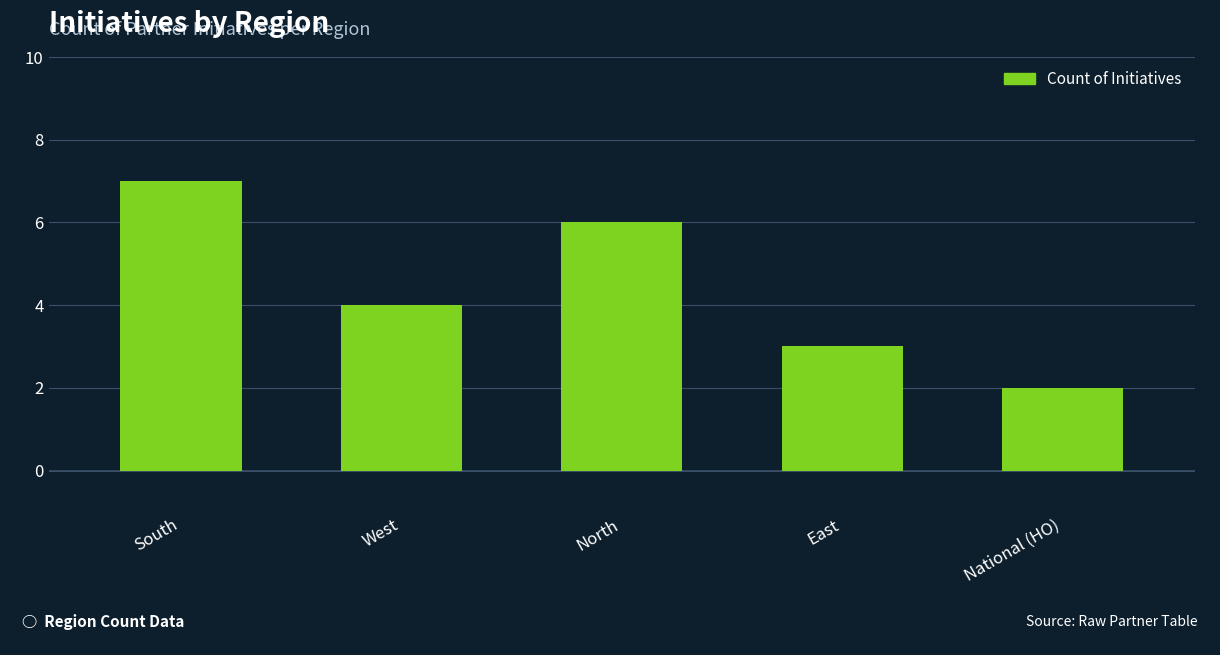

List the labels in order of value, largest first.

South, North, West, East, National (HO)